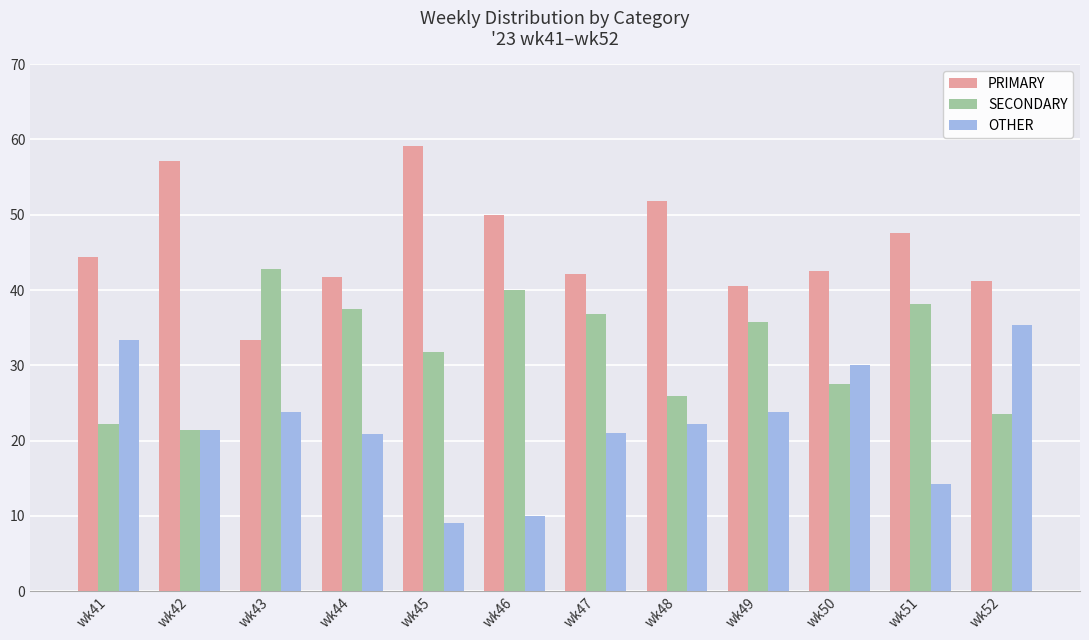

How many bars are there in total?

36